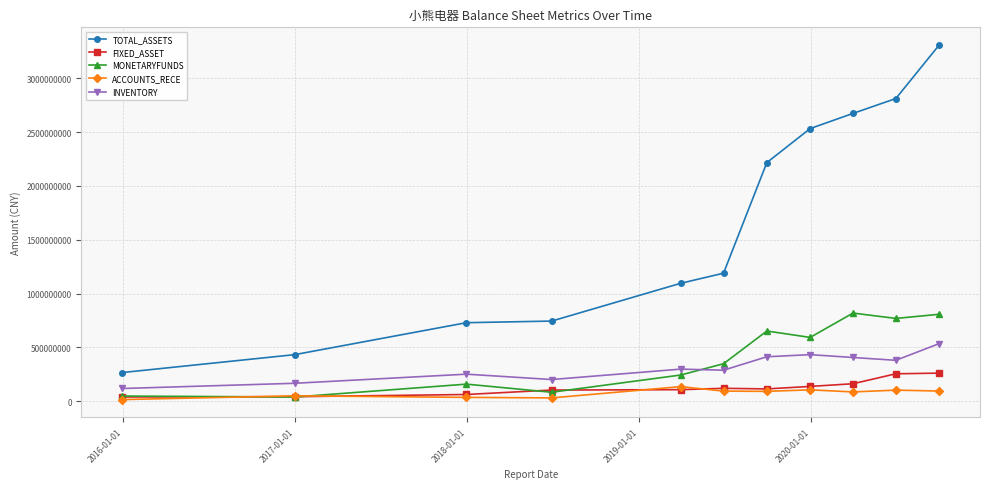

What is the lowest value of the INVENTORY series?

117523600.0